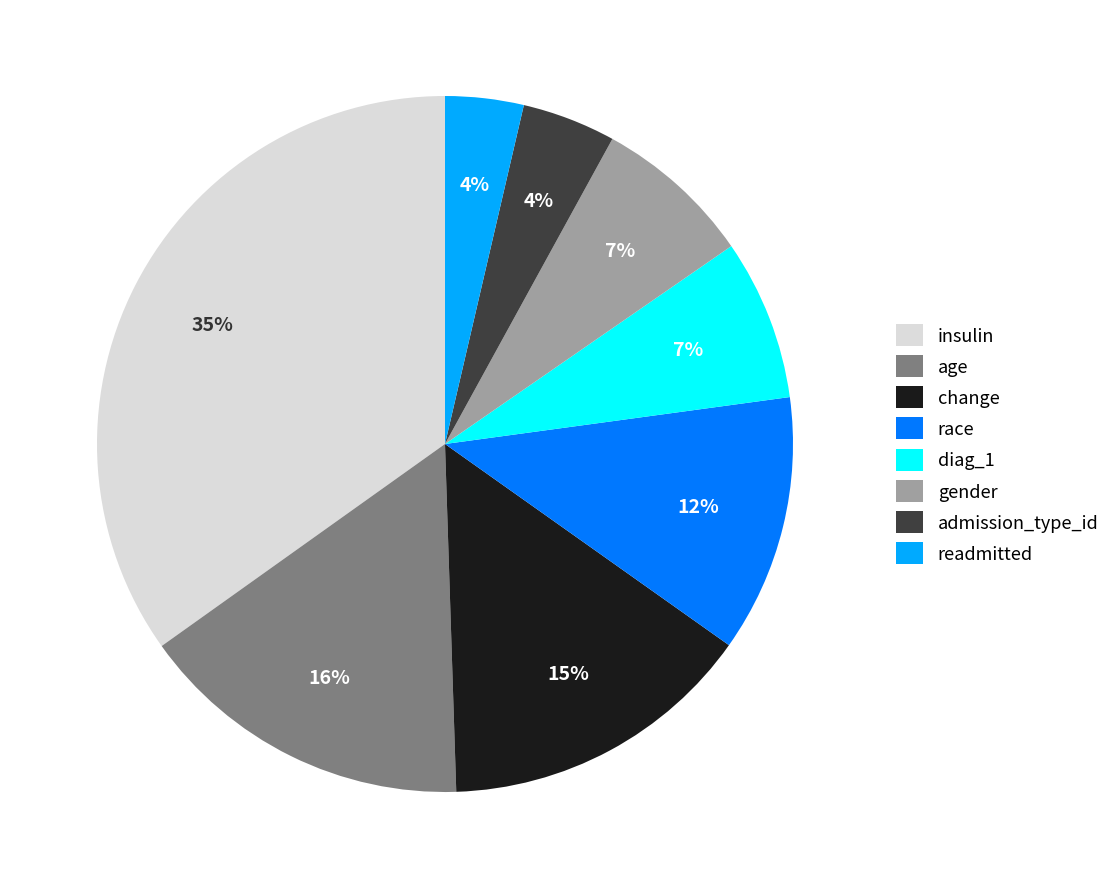

To the nearest percent, what is the difference between the largest and smallest slice percentages?

31%